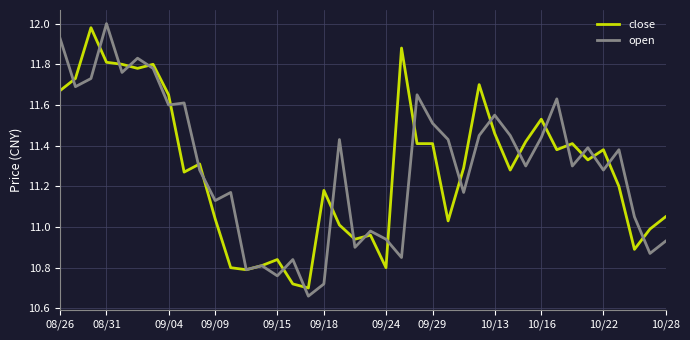

The value of open at 10/28 is 5.5. True or false?

False